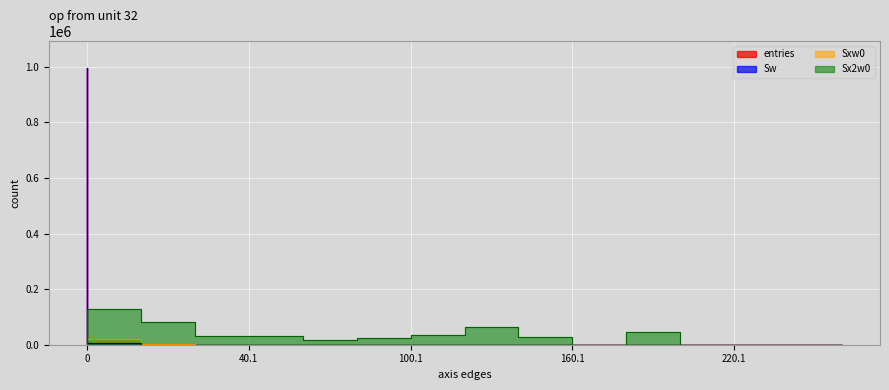

What is the value of the entries point at the 6th from the left?

2